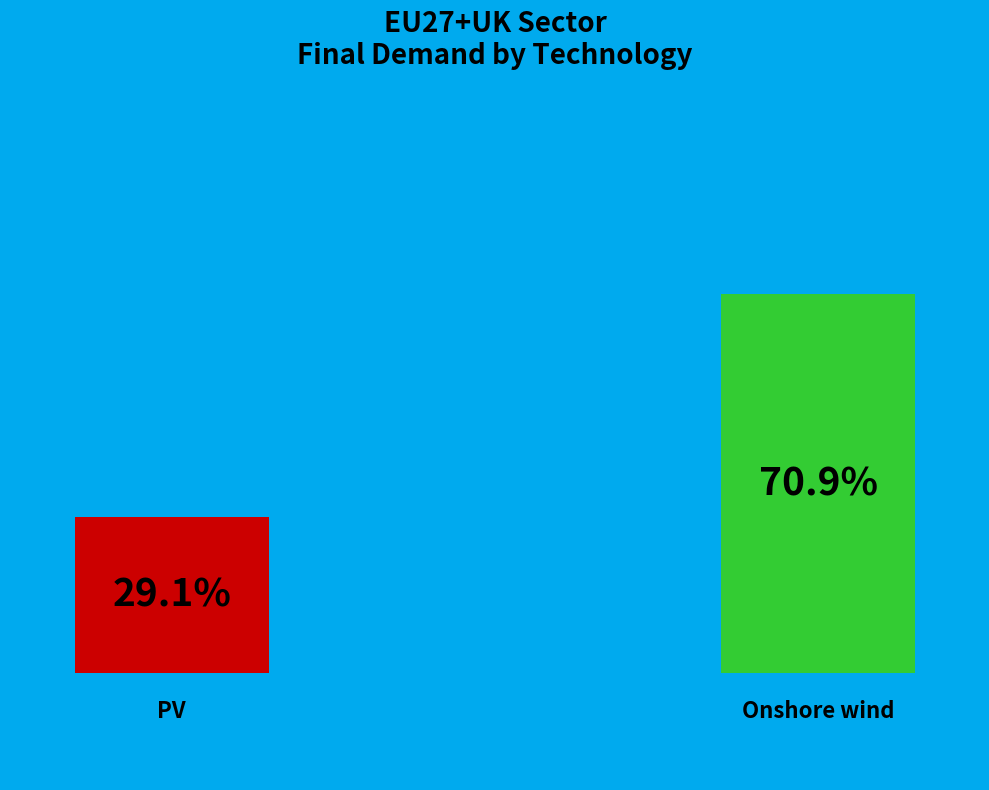

What is the smallest slice in the pie chart?

PV